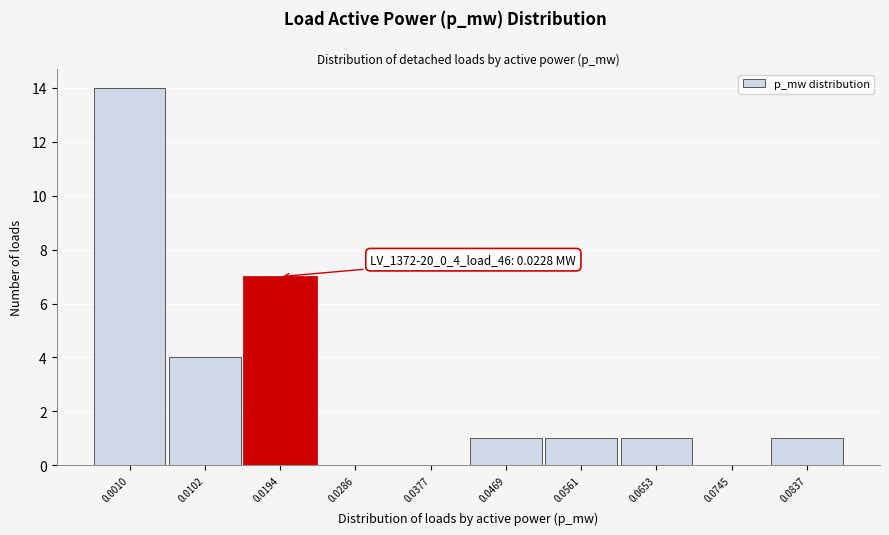

Reading left to right, what are all the values shown in this chart?

0.0010=14	0.0102=4	0.0194=7	0.0286=0	0.0377=0	0.0469=1	0.0561=1	0.0653=1	0.0745=0	0.0837=1